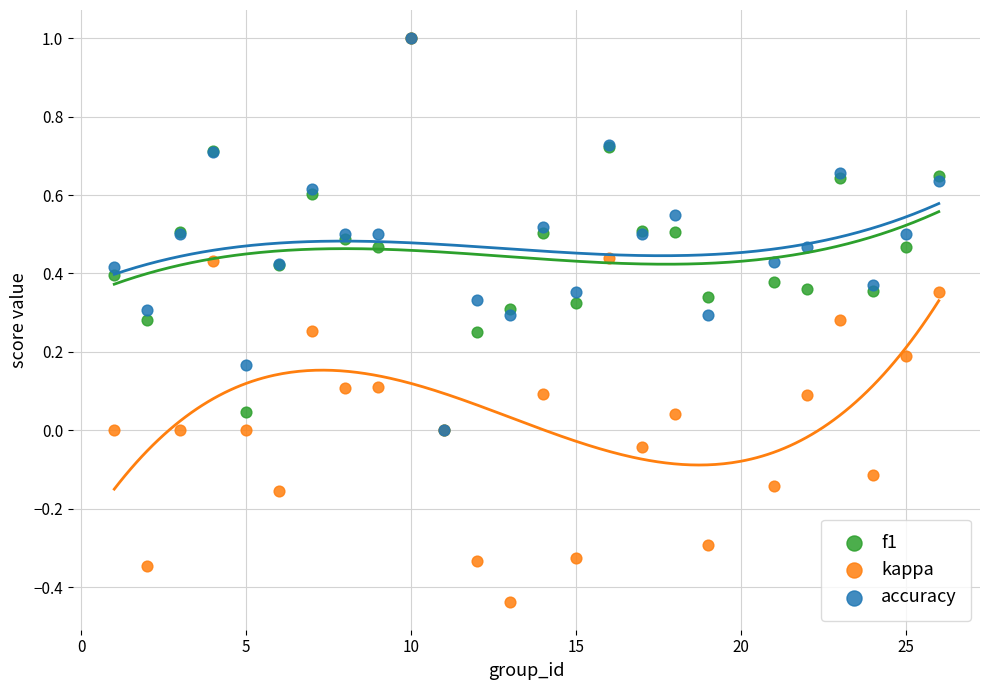

Which series reaches the minimum Y coordinate?

kappa